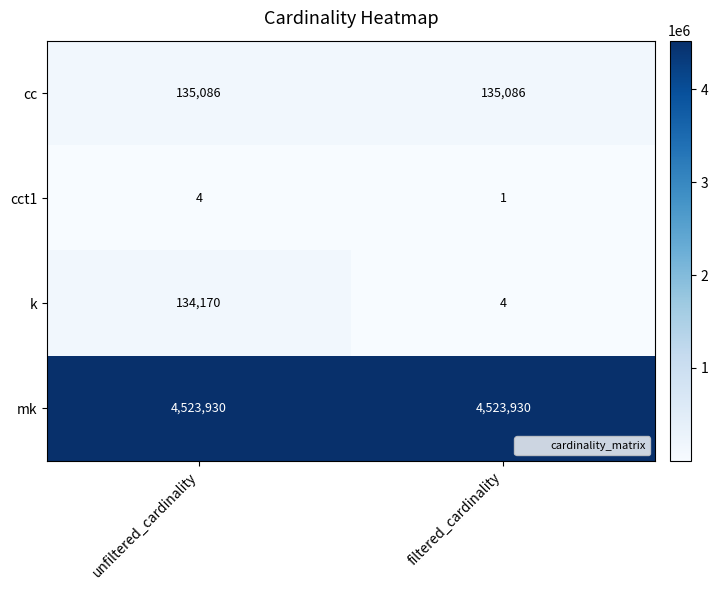

What is the total value across all series at unfiltered_cardinality?

4793190